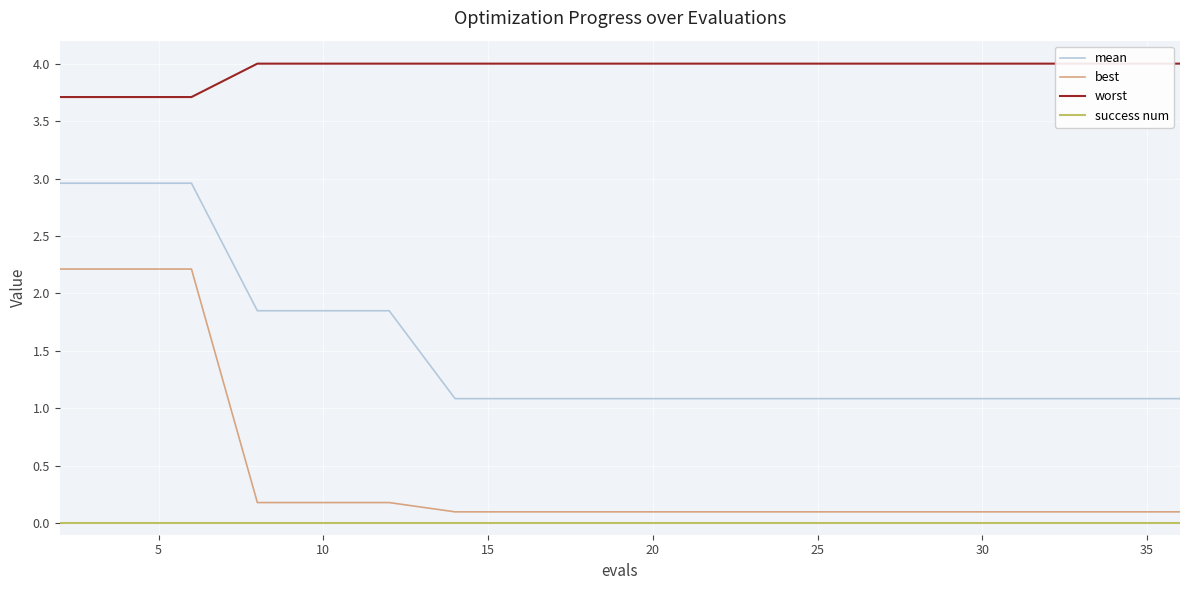

True or false: mean and success num cross at least once.

False